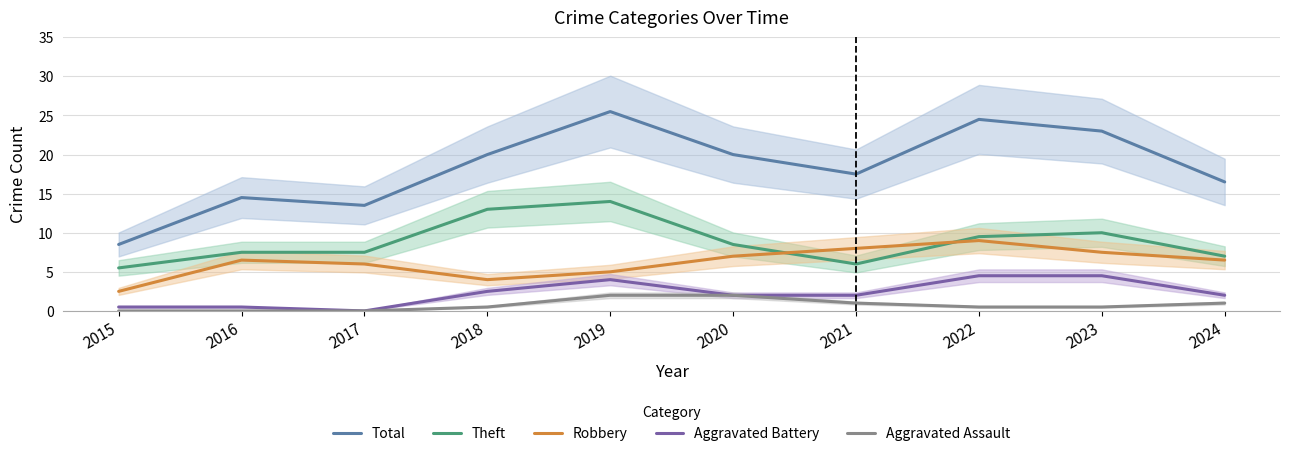

Reading right to left, what are all the values shown in this chart?

Total: 16.5	23.0	24.5	17.5	20.0	25.5	20.0	13.5	14.5	8.5
Theft: 7.0	10.0	9.5	6.0	8.5	14.0	13.0	7.5	7.5	5.5
Robbery: 6.5	7.5	9.0	8.0	7.0	5.0	4.0	6.0	6.5	2.5
Aggravated Battery: 2.0	4.5	4.5	2.0	2.0	4.0	2.5	0.0	0.5	0.5
Aggravated Assault: 1.0	0.5	0.5	1.0	2.0	2.0	0.5	0.0	0.0	0.0